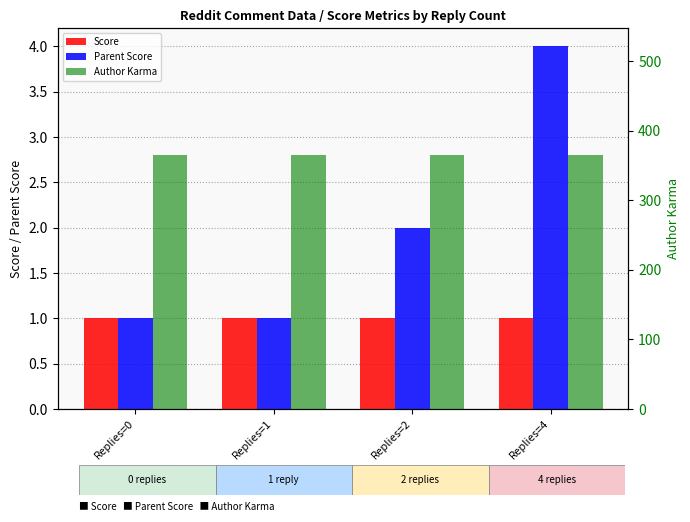

The Author Karma series shows 538 at Replies=4. True or false?

False